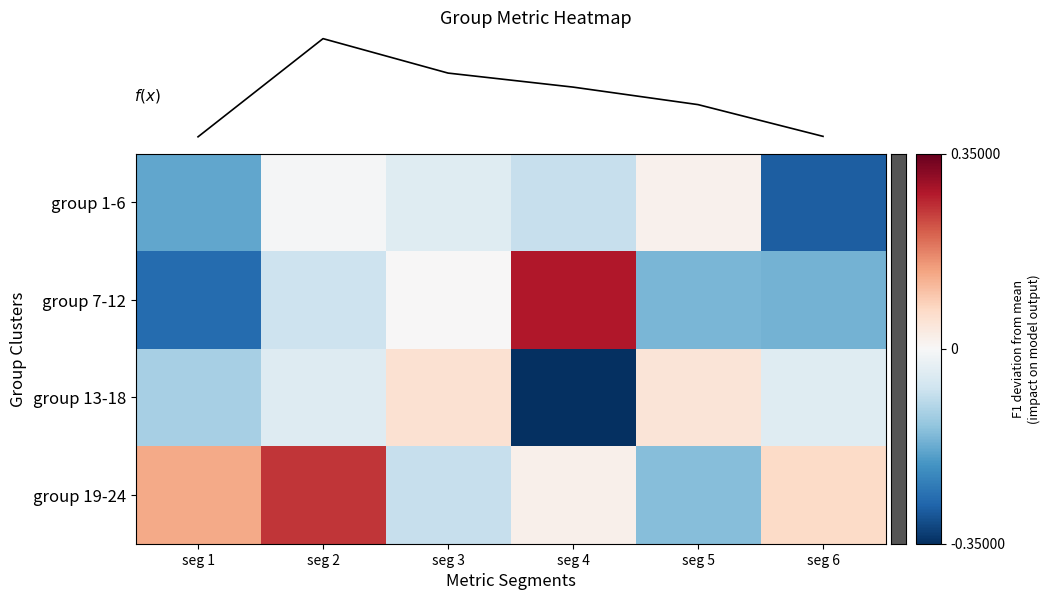

Which series changed the most between seg 1 and seg 5?

group 19-24